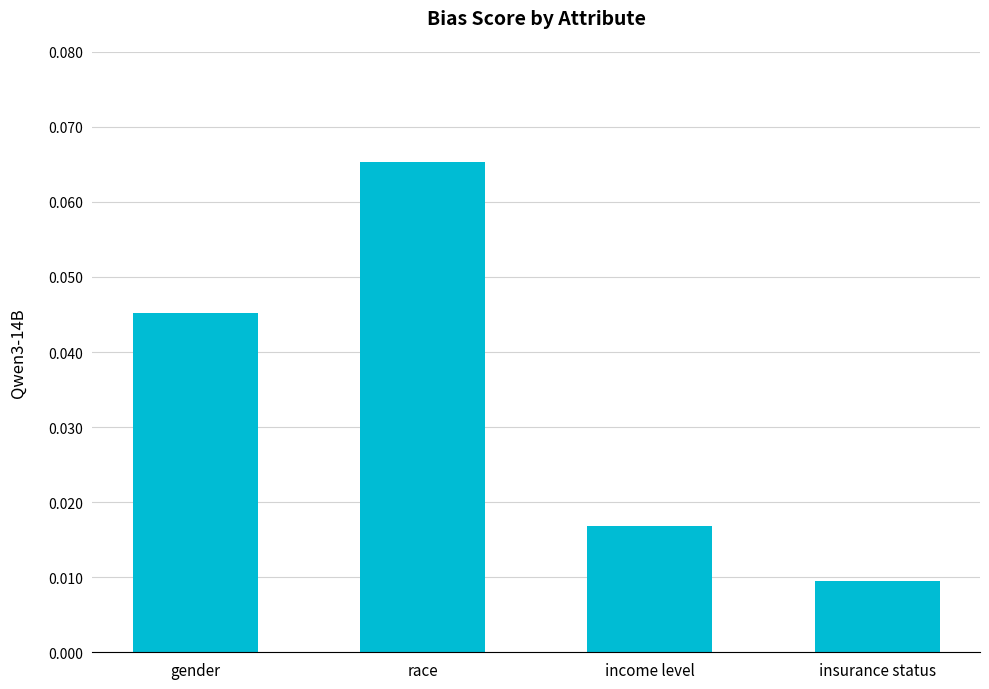

Which has a higher value, gender or insurance status?

gender